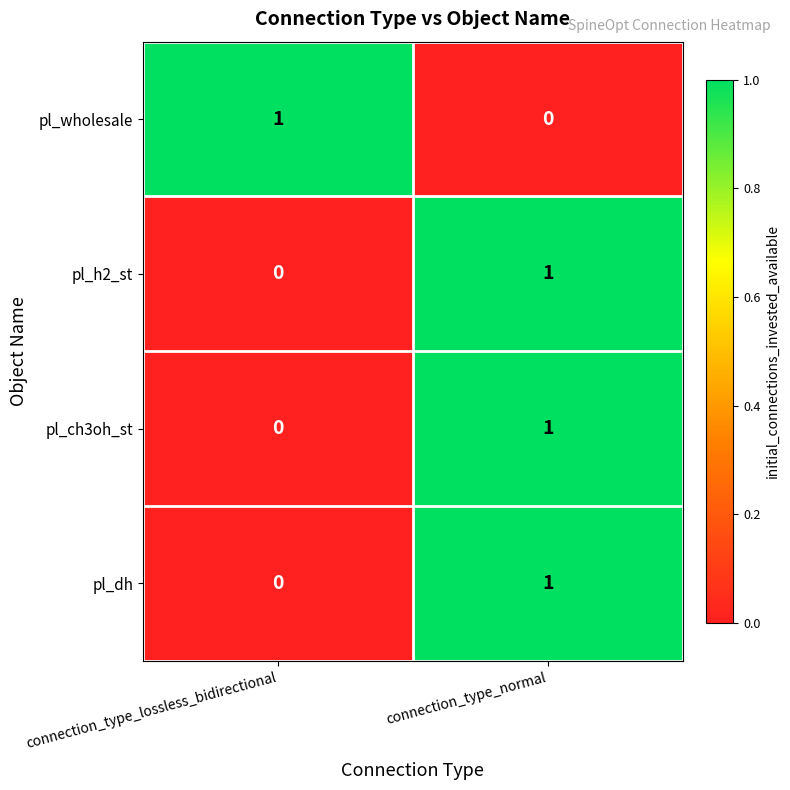

At which label is pl_ch3oh_st closest to 0?

connection_type_lossless_bidirectional